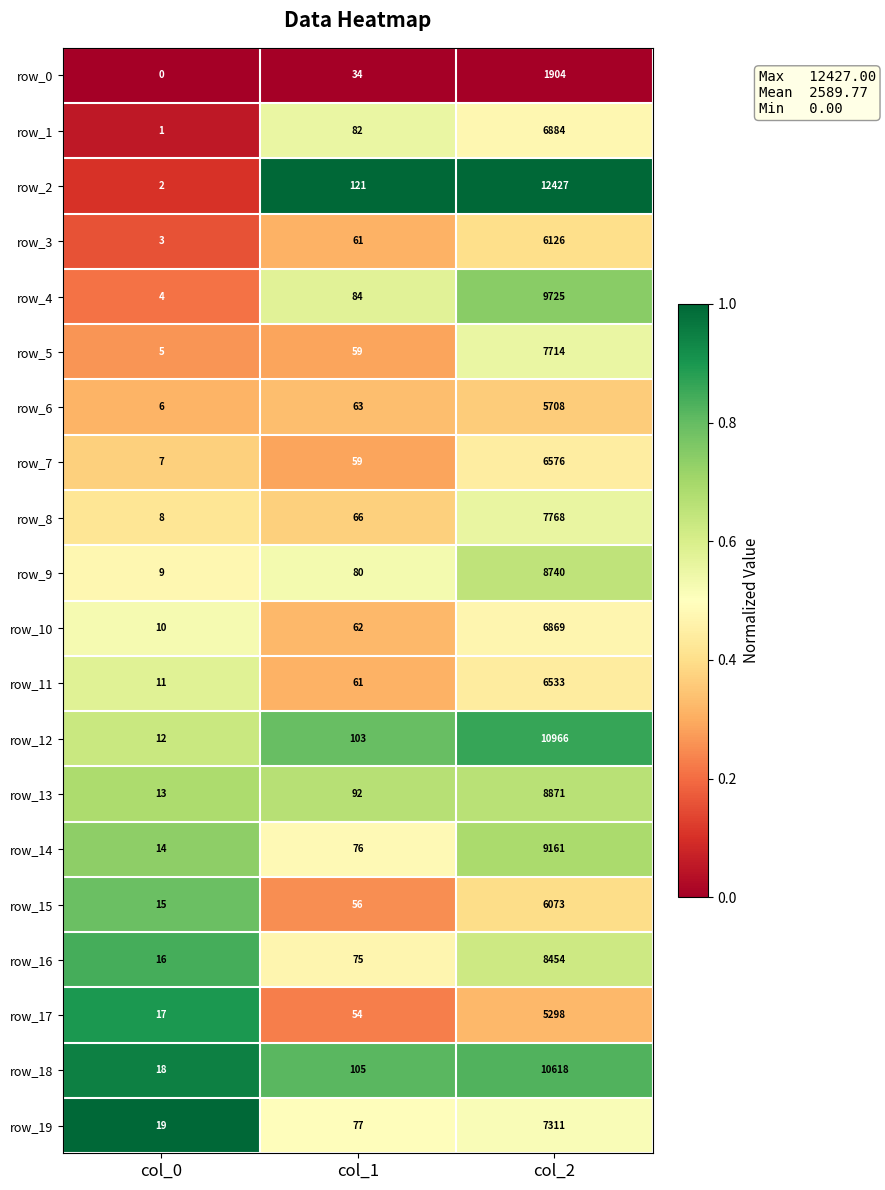

What is the difference between the highest and lowest values at col_1?

87